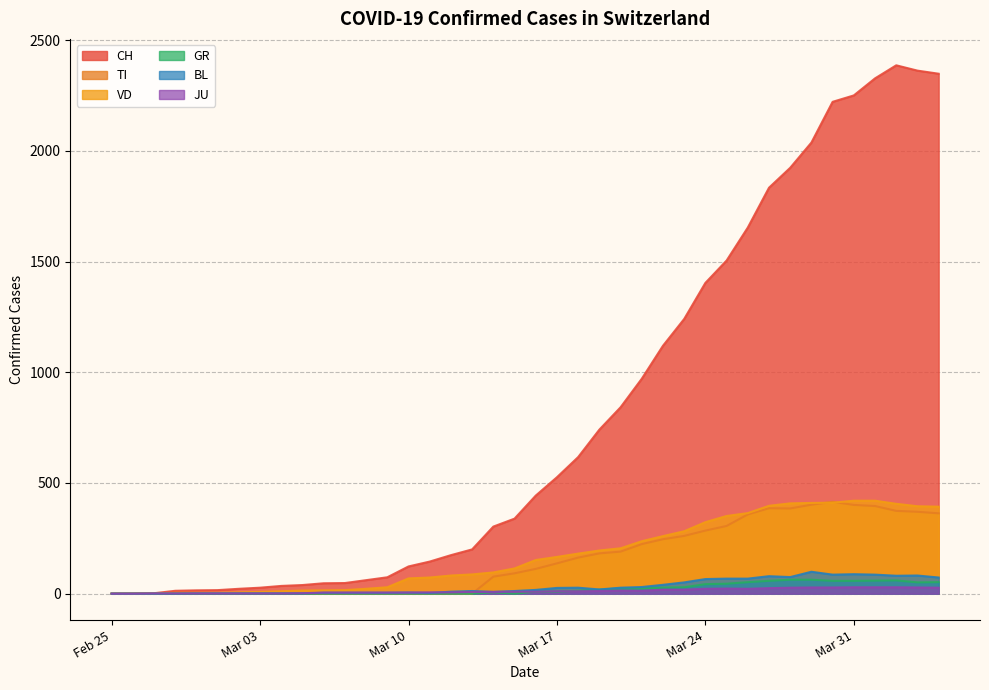

What is the sum of all TI values?

6125